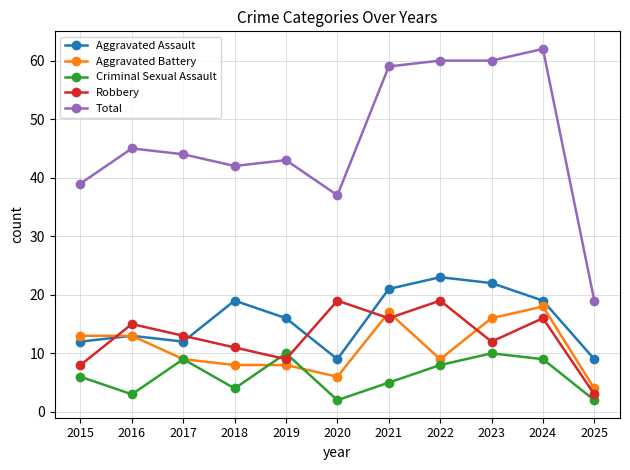

What is the average value of the Robbery series?

13